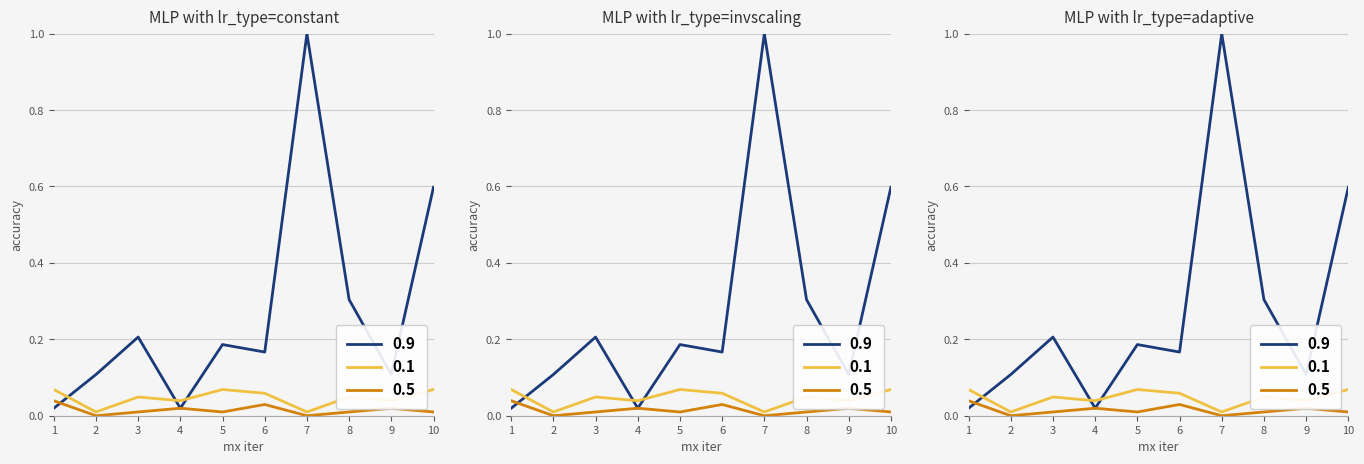

Is this an area chart (filled region under the line)?

No